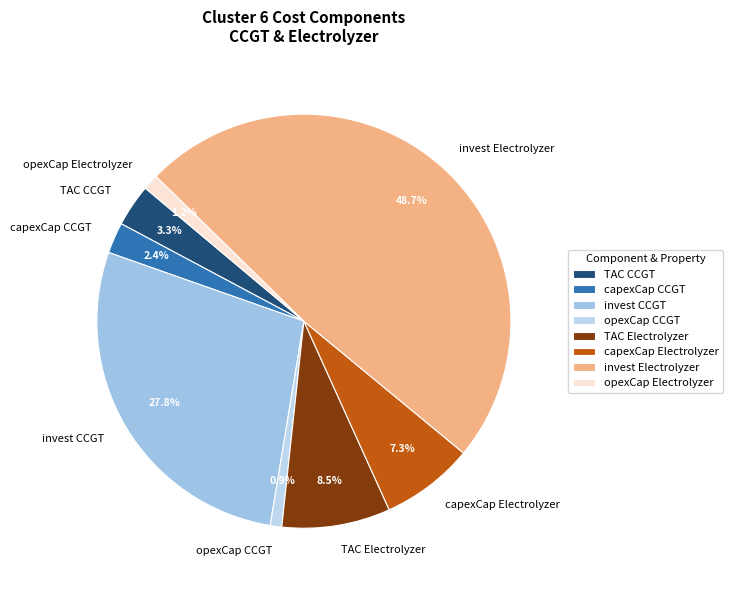

Combined, do invest Electrolyzer and TAC Electrolyzer account for over 50%?

Yes